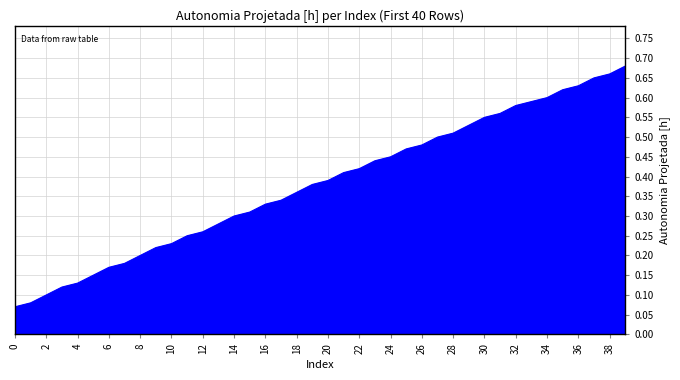

Does the chart display data point markers on the line(s)?

No